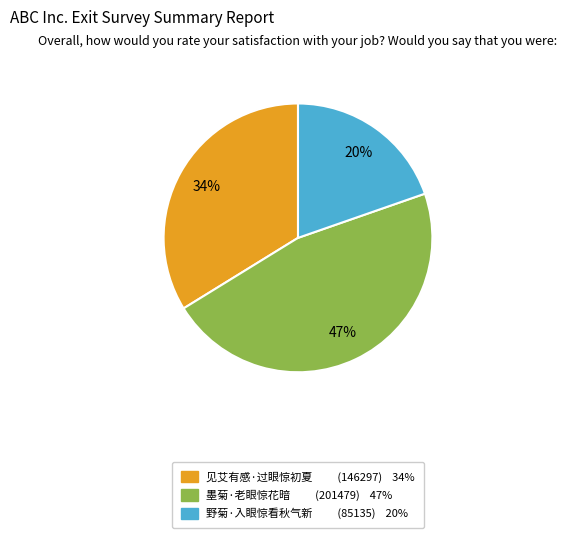

Is there any slice that represents more than half of the pie?

No